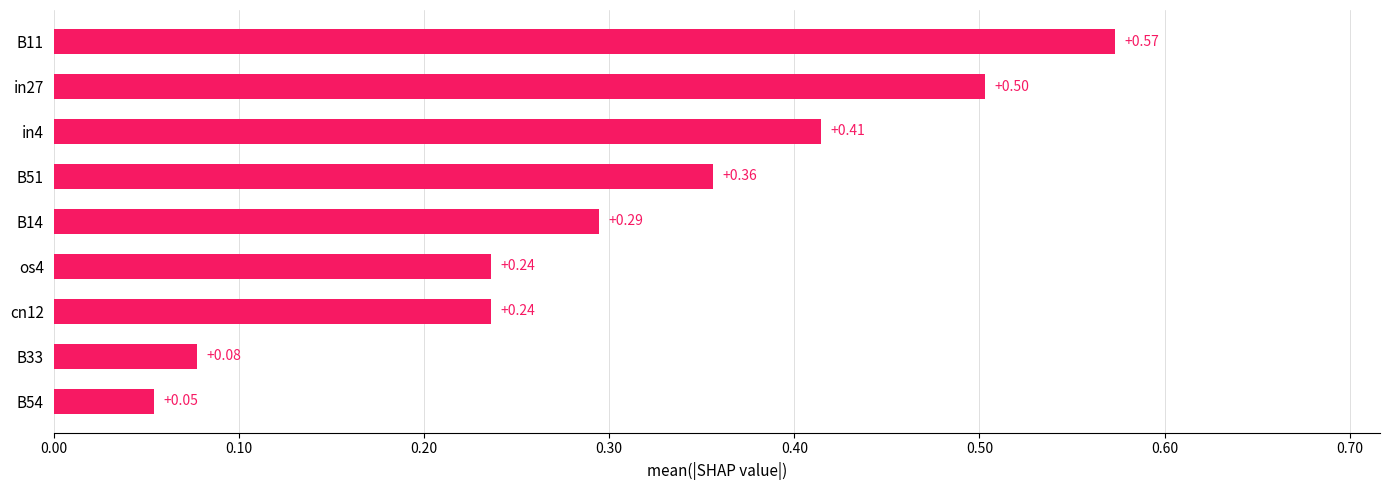

What is the difference between the maximum and second lowest values?

0.5